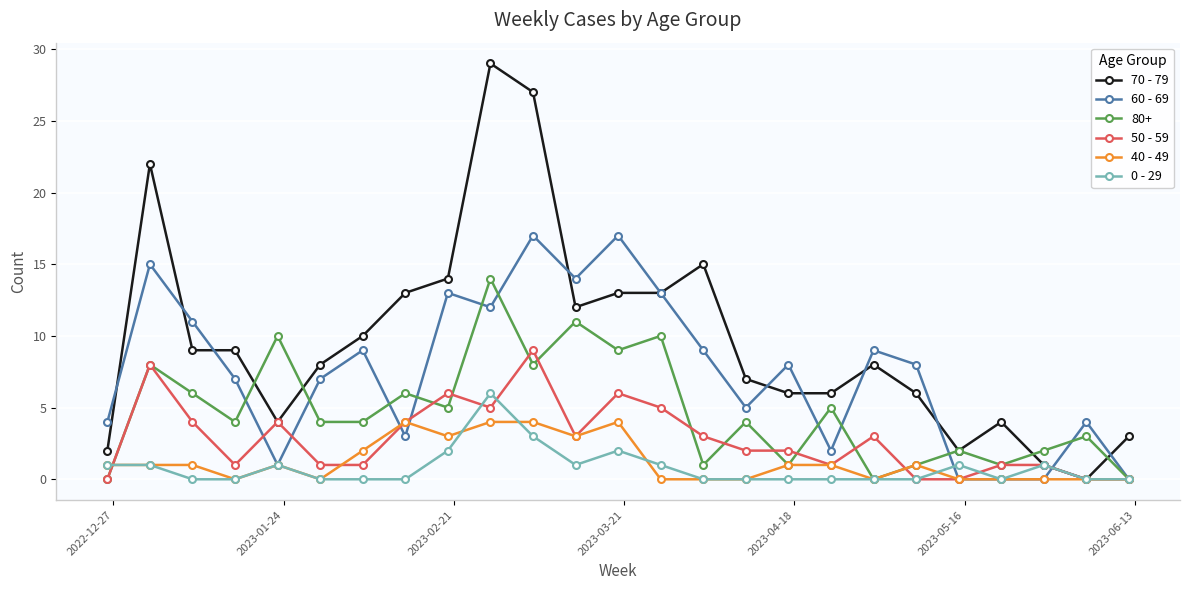

What is the maximum value shown in the chart?

29